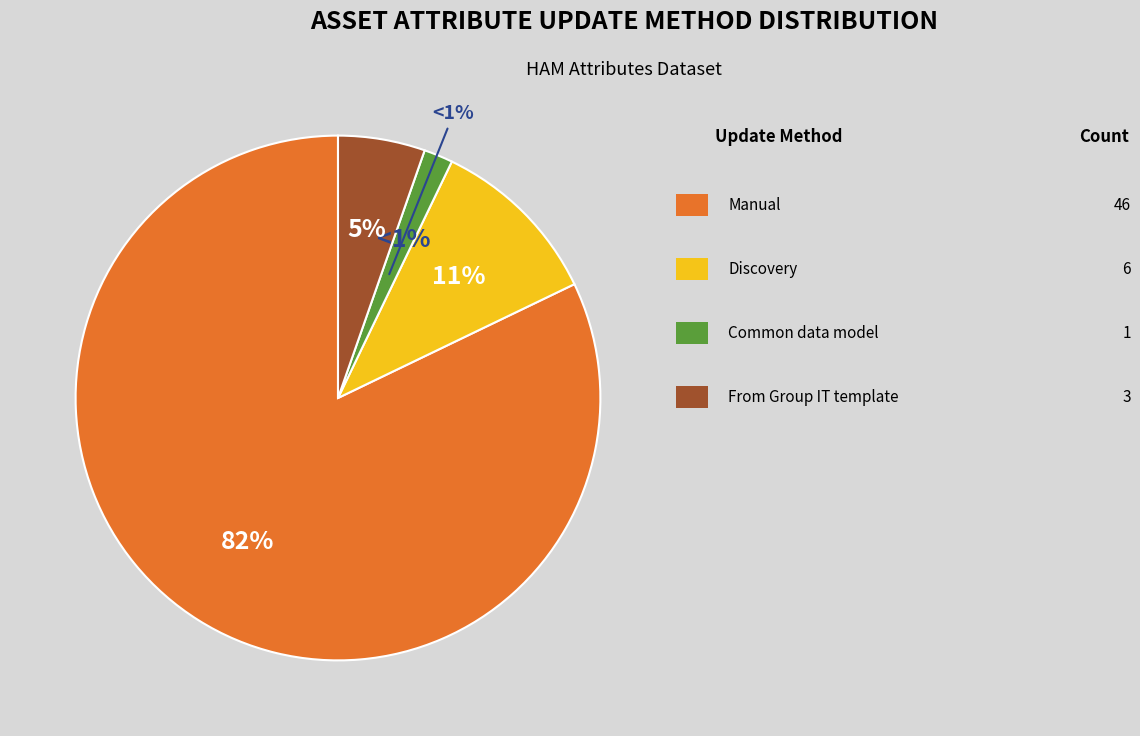

Which has a higher value, From Group IT template or Common data model?

From Group IT template